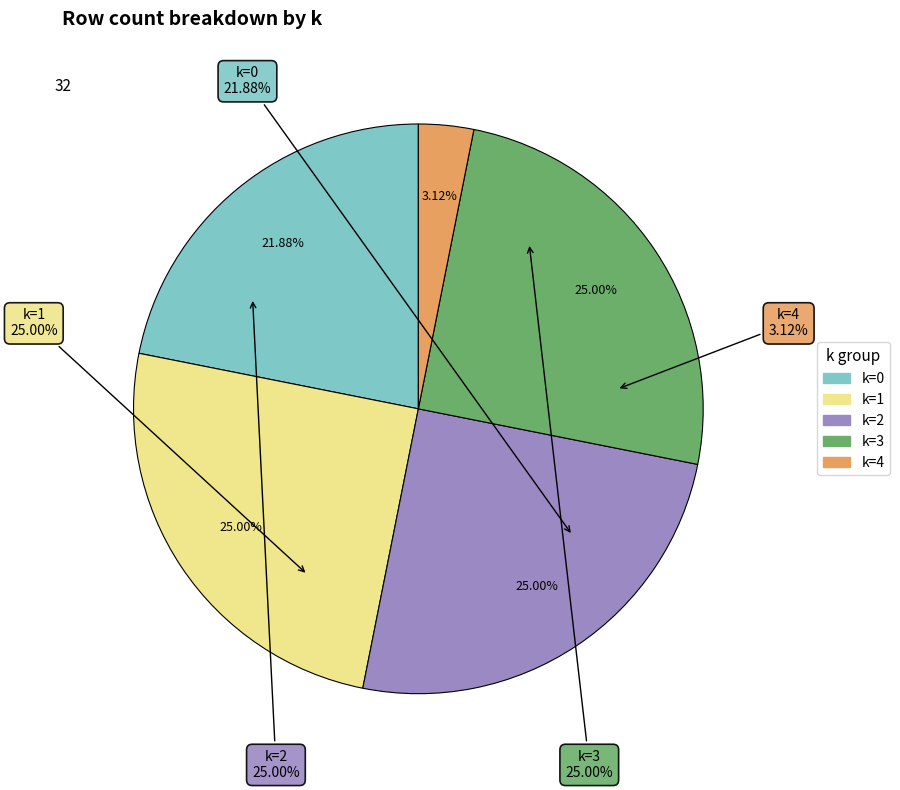

What percentage do 4 and 3 together represent?

28.1%